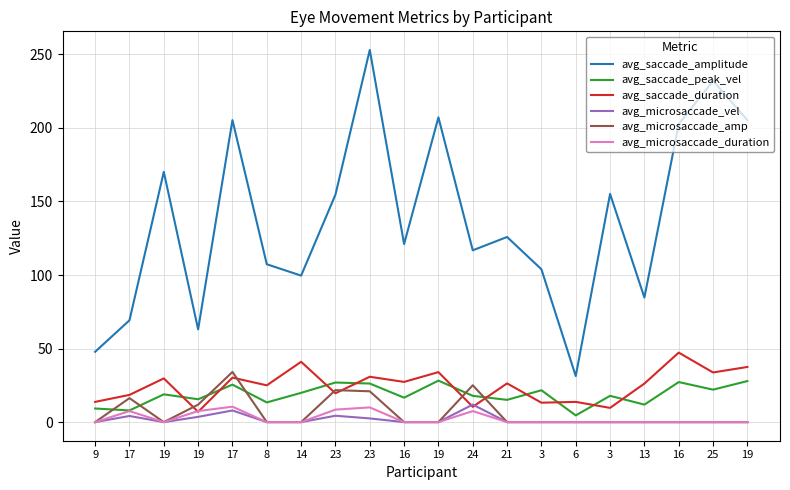

Does the chart display data point markers on the line(s)?

No